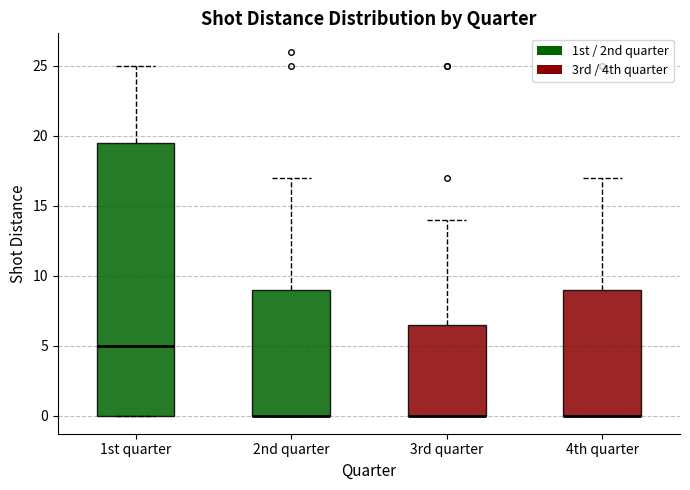

Where is the lower edge of the box for 3rd quarter on the y-axis? The values are not printed on the chart, so give them approximately, as read against the axis.

0.0